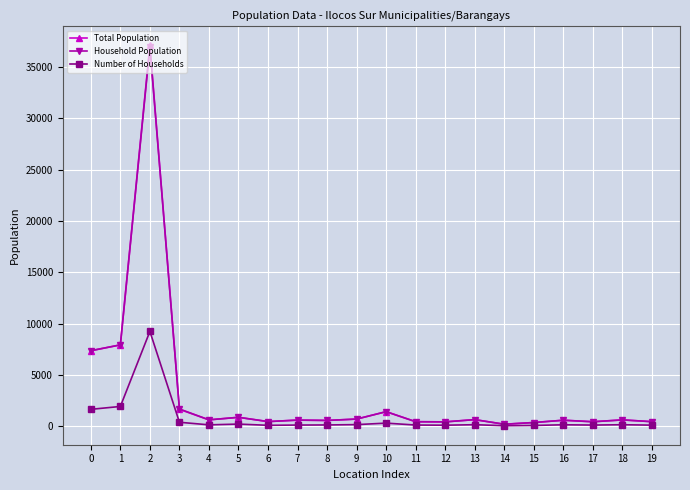

What is the highest value of the Number of Households series?

9243